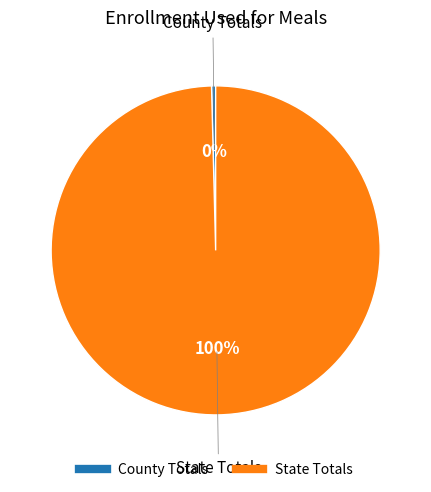

The County Totals slice represents 10% of the pie. True or false?

False